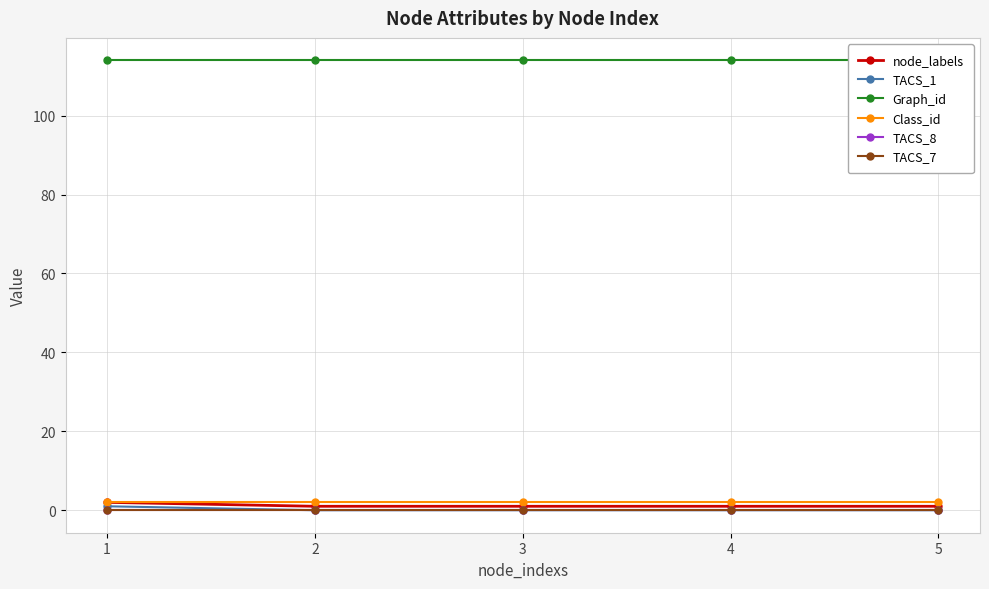

Which series has the widest spread of values?

node_labels